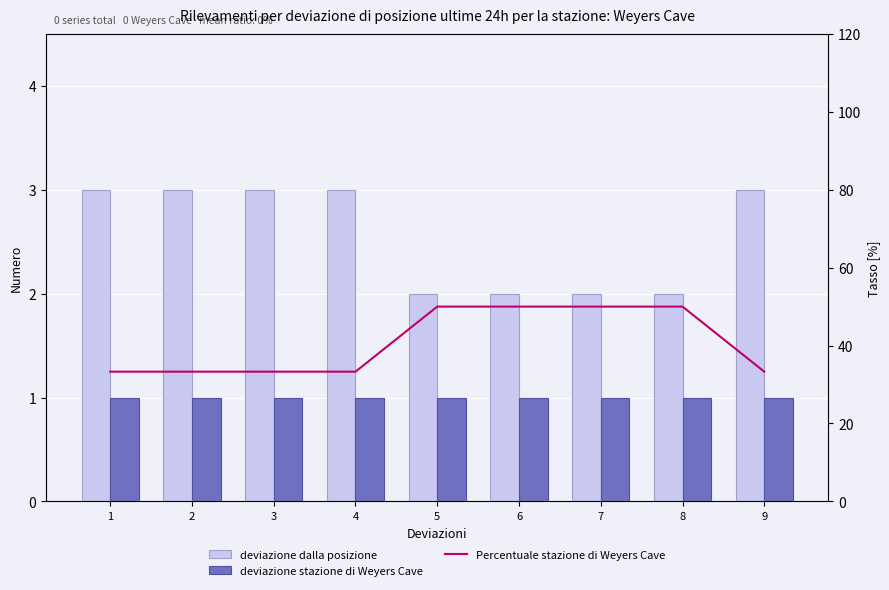

What is the value of the deviazione dalla posizione bar at the 6th from the left?

2.0